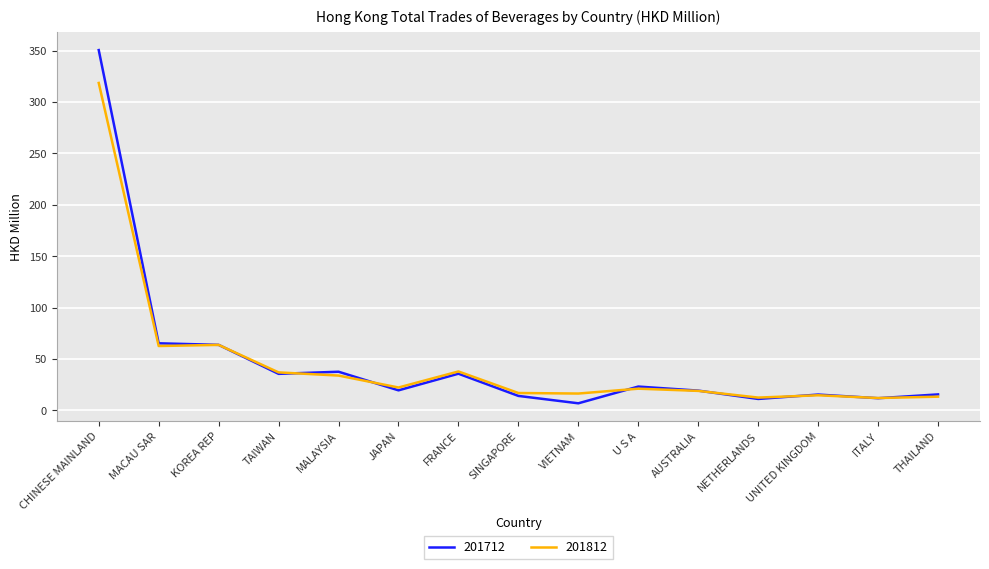

What are all the series names shown in the legend?

201712, 201812